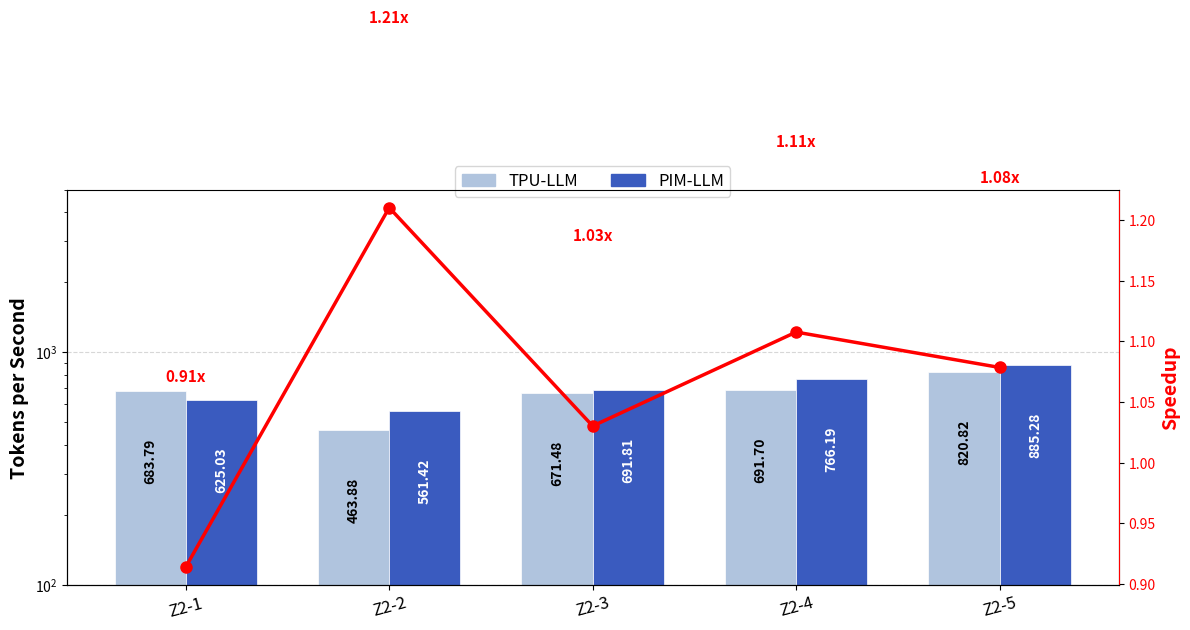

Reading left to right, list all the values displayed in this chart.

TPU-LLM: Z2-1=683.8	Z2-2=463.9	Z2-3=671.5	Z2-4=691.7	Z2-5=820.8
PIM-LLM: Z2-1=625.0	Z2-2=561.4	Z2-3=691.8	Z2-4=766.2	Z2-5=885.3
Speedup: Z2-1=0.9	Z2-2=1.2	Z2-3=1.0	Z2-4=1.1	Z2-5=1.1